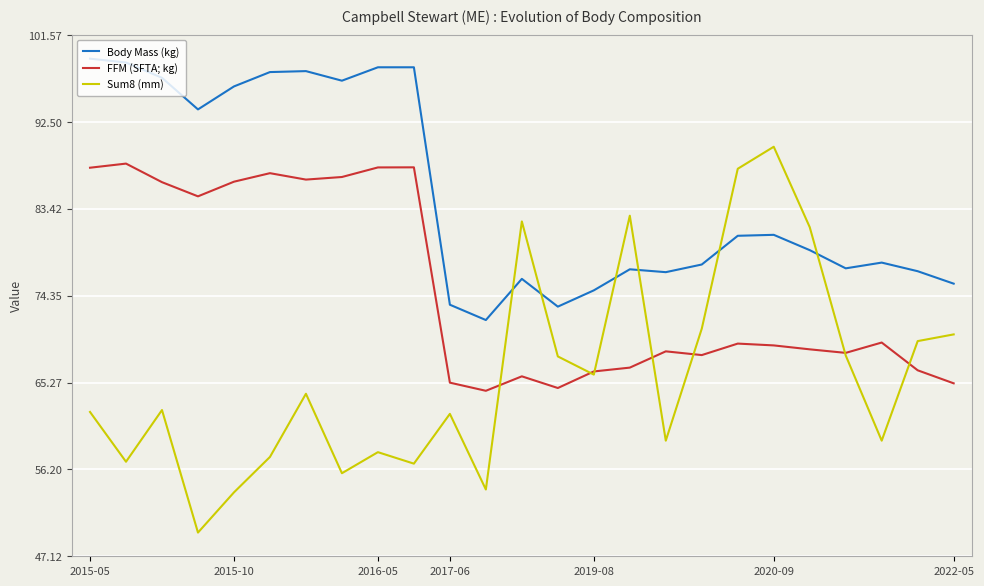

Does the chart have visible grid lines?

Yes